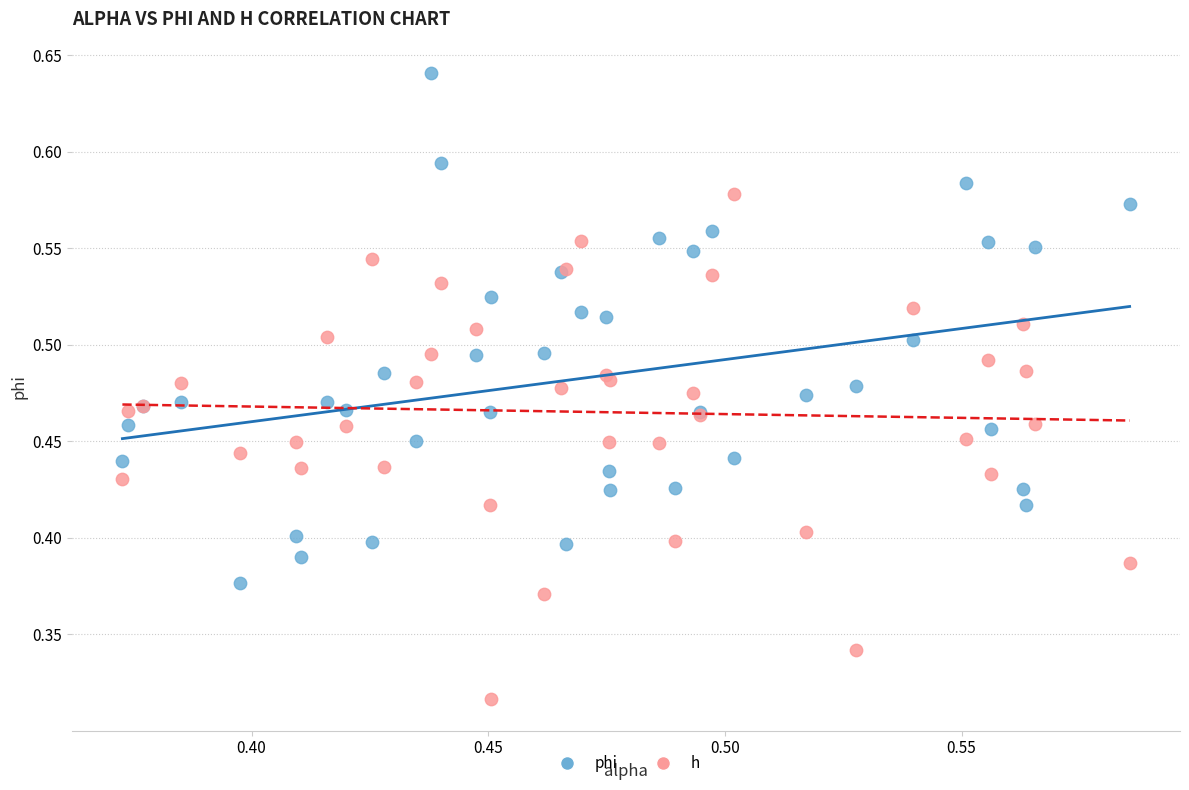

Which series reaches the minimum Y coordinate?

h